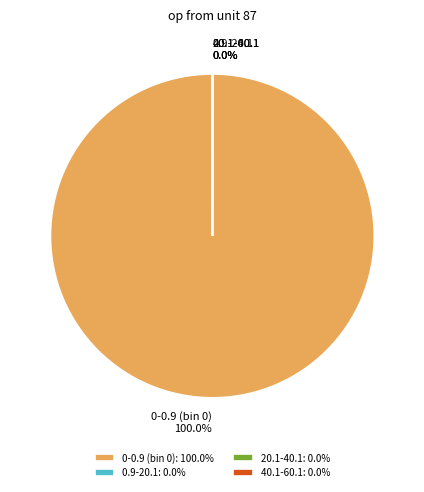

What is the majority slice?

0-0.9 (bin 0)